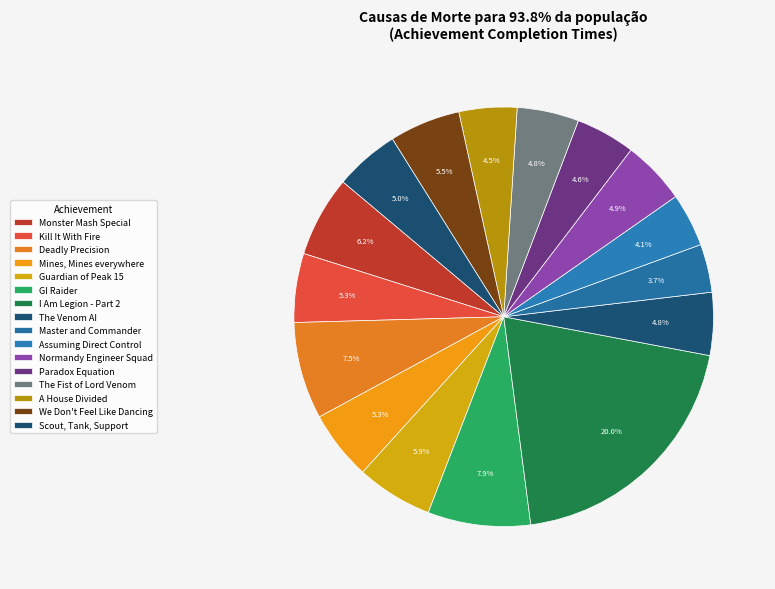

Count the number of slices in the pie.

16